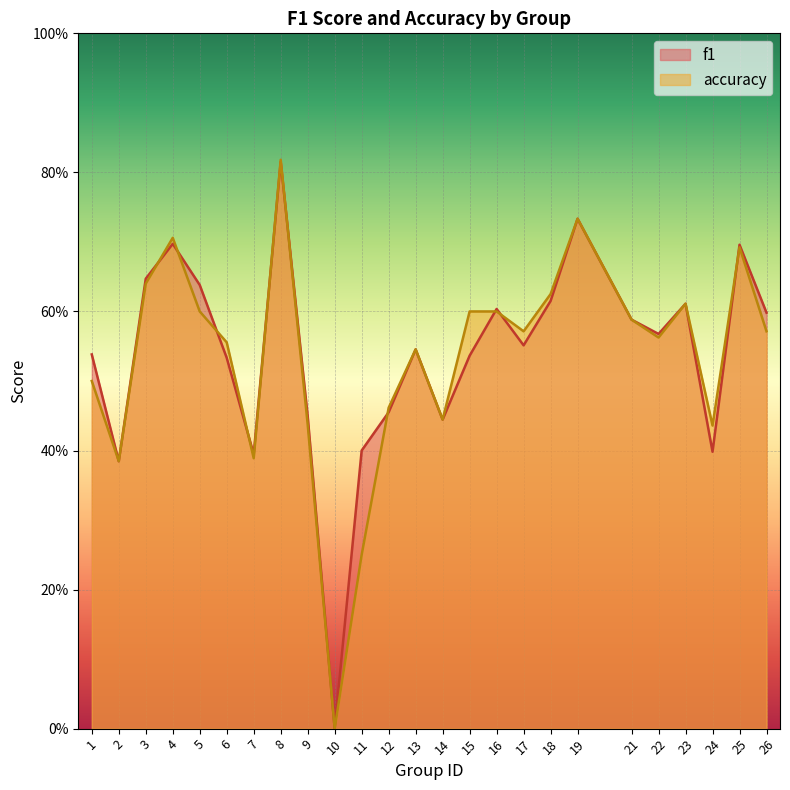

What is the value of the accuracy point at the 7th from the left?

0.4